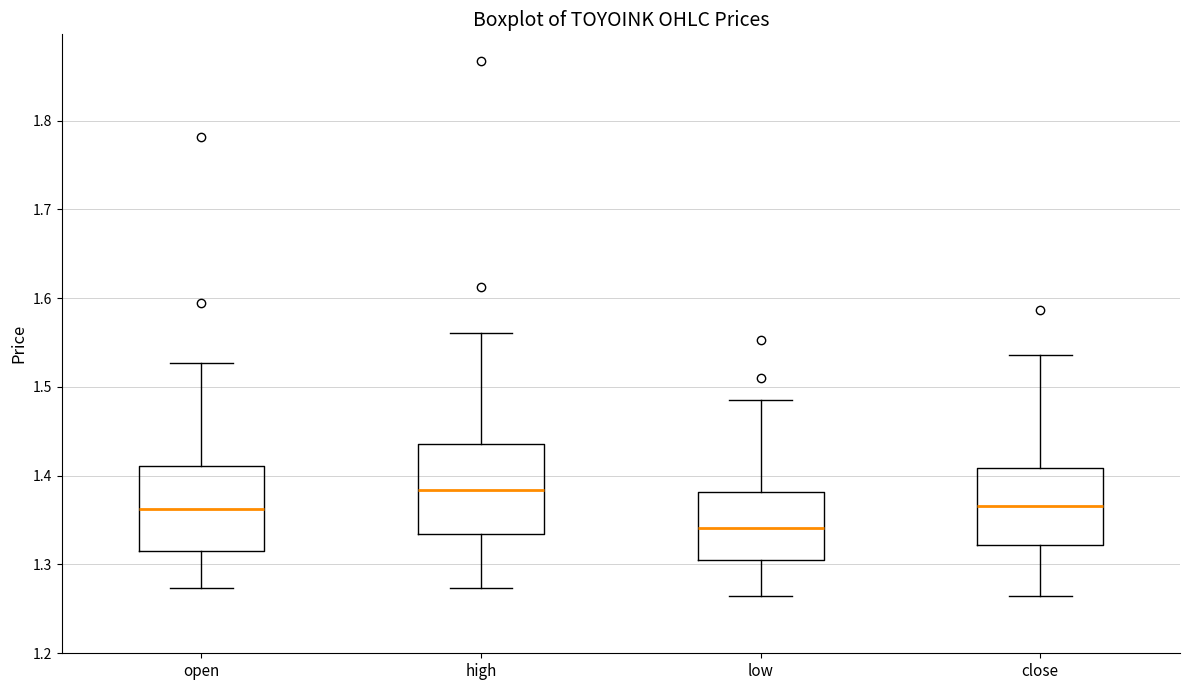

Which box has the highest median line?

high